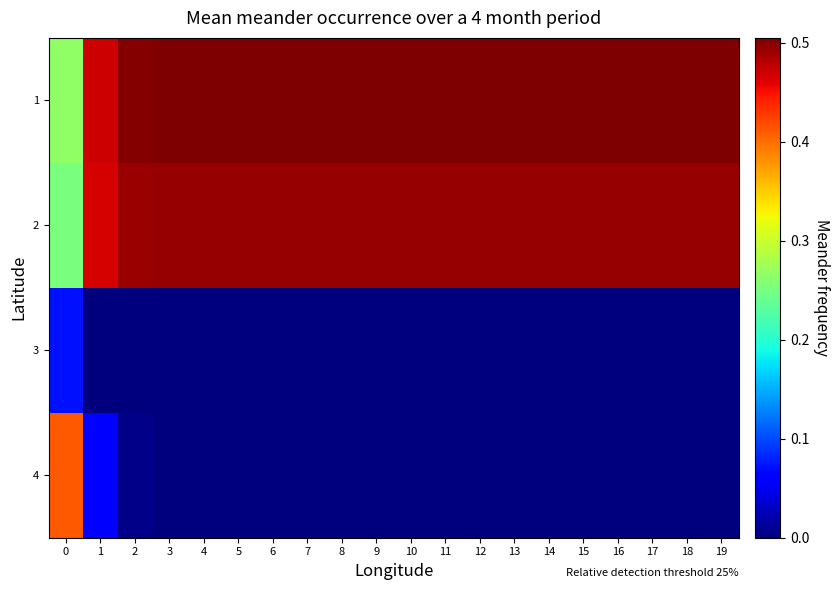

Reading left to right, transcribe all the data shown in this chart.

1: 0=0.3	1=0.5	2=0.5	3=0.5	4=0.5	5=0.5	6=0.5	7=0.5	8=0.5	9=0.5	10=0.5	11=0.5	12=0.5	13=0.5	14=0.5	15=0.5	16=0.5	17=0.5	18=0.5	19=0.5
2: 0=0.3	1=0.5	2=0.5	3=0.5	4=0.5	5=0.5	6=0.5	7=0.5	8=0.5	9=0.5	10=0.5	11=0.5	12=0.5	13=0.5	14=0.5	15=0.5	16=0.5	17=0.5	18=0.5	19=0.5
3: 0=0.1	1=0.0	2=0.0	3=0.0	4=0.0	5=0.0	6=0.0	7=0.0	8=0.0	9=0.0	10=0.0	11=0.0	12=0.0	13=0.0	14=0.0	15=0.0	16=0.0	17=0.0	18=0.0	19=0.0
4: 0=0.4	1=0.1	2=0.0	3=0.0	4=0.0	5=0.0	6=0.0	7=0.0	8=0.0	9=0.0	10=0.0	11=0.0	12=0.0	13=0.0	14=0.0	15=0.0	16=0.0	17=0.0	18=0.0	19=0.0